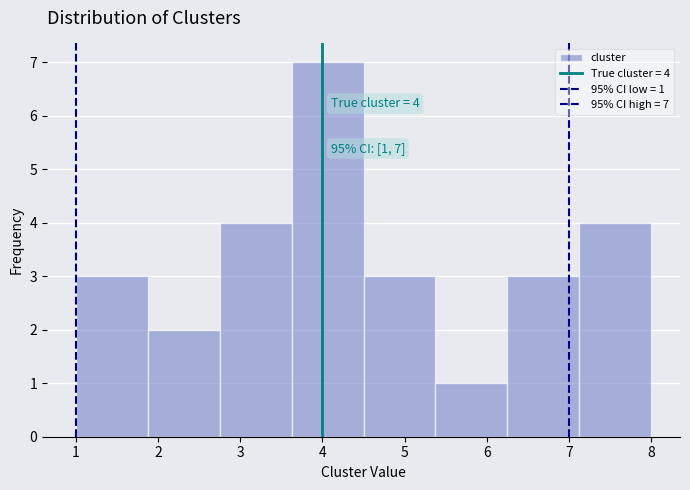

Over which range of the x-axis is the bar tallest?

3.6 to 4.5